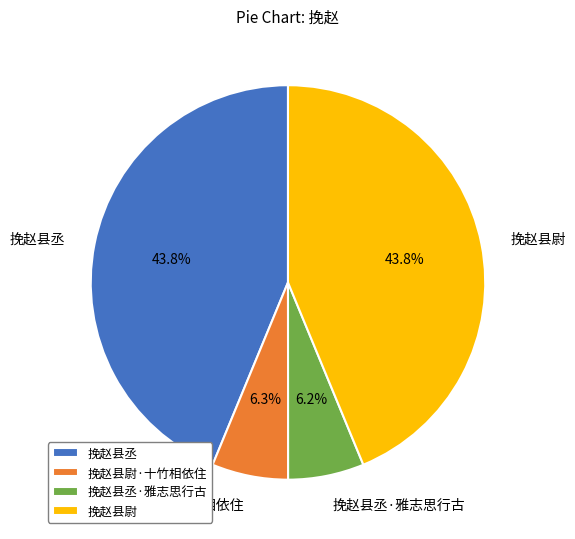

Does 挽赵县丞 represent more than half of the total?

No